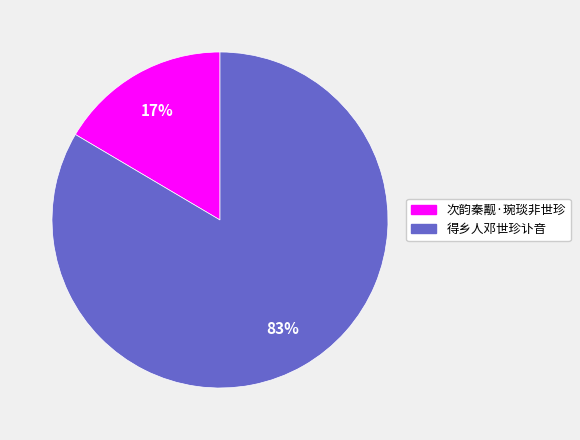

Between 次韵秦觏·琬琰非世珍 and 得乡人邓世珍讣音, which is larger?

得乡人邓世珍讣音